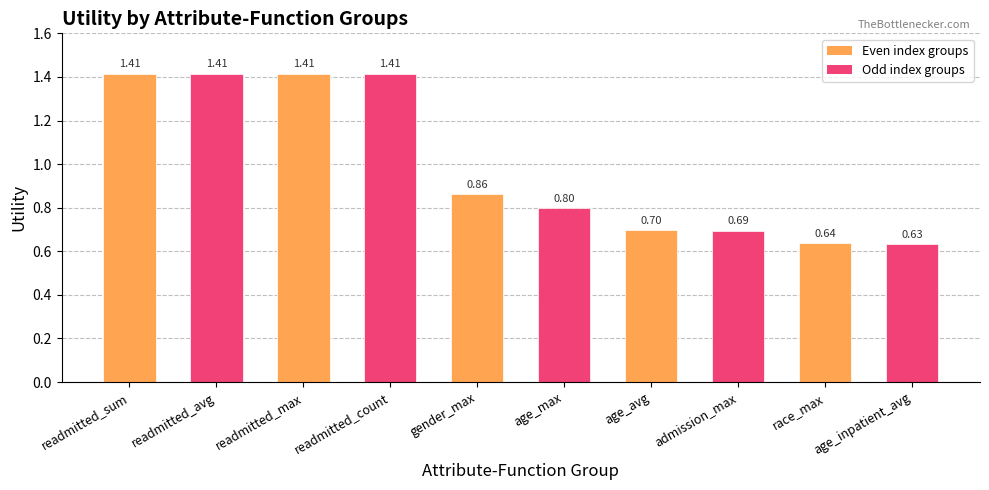

What is the sum of the values at age_avg and age_max?

1.5